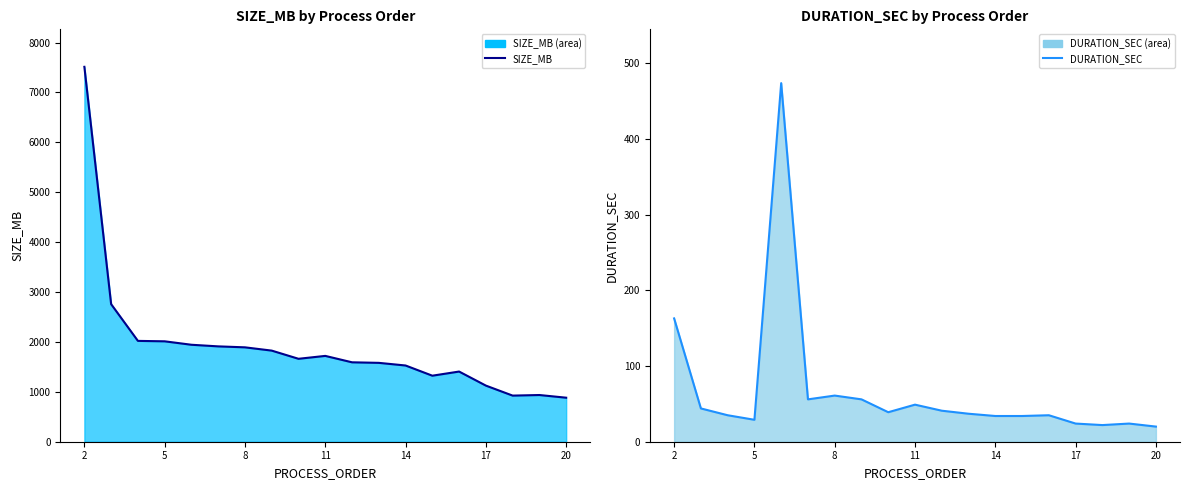

How many data points in DURATION_SEC are above 37?

9